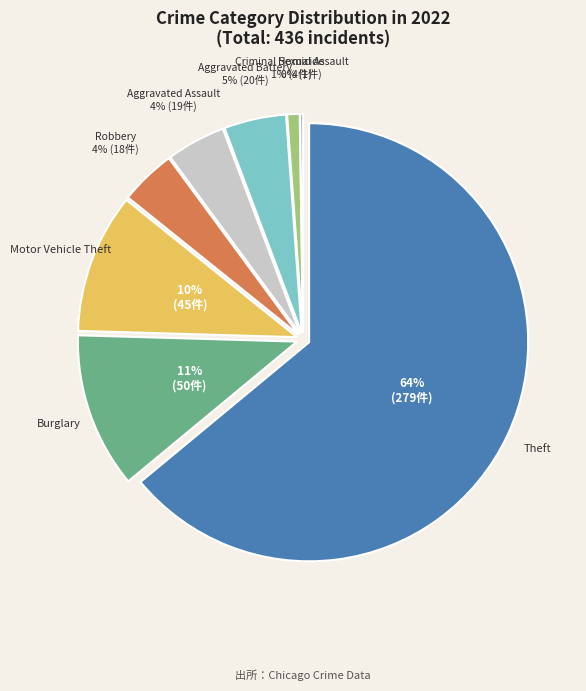

Rank the categories by value from highest to lowest.

Theft, Burglary, Motor Vehicle Theft, Aggravated Battery, Aggravated Assault, Robbery, Criminal Sexual Assault, Homicide, Arson